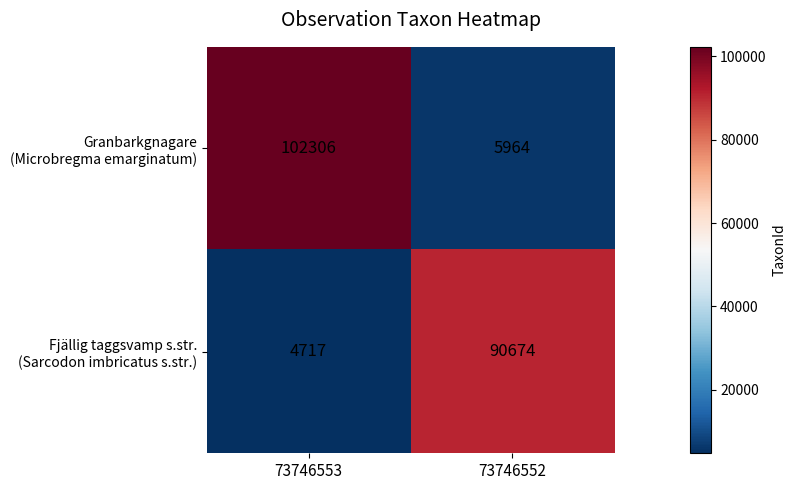

At which category is the sum across all series the highest?

73746553